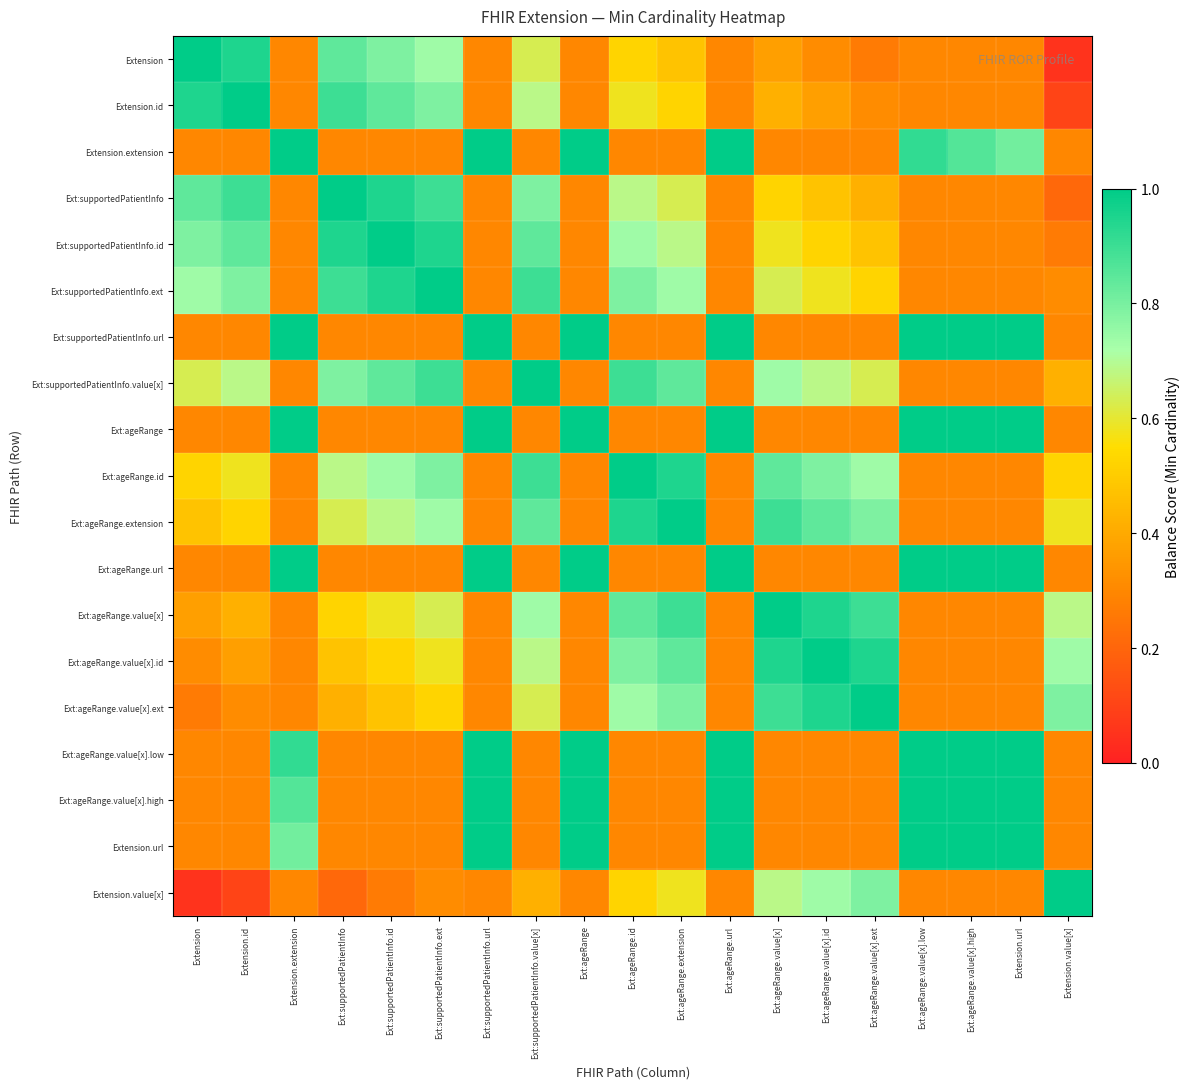

Reading left to right, list all the values displayed in this chart.

Extension: Extension=1.0	Extension.id=0.9	Extension.extension=0.3	Ext:supportedPatientInfo=0.8	Ext:supportedPatientInfo.id=0.8	Ext:supportedPatientInfo.ext=0.7	Ext:supportedPatientInfo.url=0.3	Ext:supportedPatientInfo.value[x]=0.6	Ext:ageRange=0.3	Ext:ageRange.id=0.5	Ext:ageRange.extension=0.5	Ext:ageRange.url=0.3	Ext:ageRange.value[x]=0.4	Ext:ageRange.value[x].id=0.3	Ext:ageRange.value[x].ext=0.3	Ext:ageRange.value[x].low=0.3	Ext:ageRange.value[x].high=0.3	Extension.url=0.3	Extension.value[x]=0.1
Extension.id: Extension=0.9	Extension.id=1.0	Extension.extension=0.3	Ext:supportedPatientInfo=0.9	Ext:supportedPatientInfo.id=0.8	Ext:supportedPatientInfo.ext=0.8	Ext:supportedPatientInfo.url=0.3	Ext:supportedPatientInfo.value[x]=0.7	Ext:ageRange=0.3	Ext:ageRange.id=0.6	Ext:ageRange.extension=0.5	Ext:ageRange.url=0.3	Ext:ageRange.value[x]=0.4	Ext:ageRange.value[x].id=0.4	Ext:ageRange.value[x].ext=0.3	Ext:ageRange.value[x].low=0.3	Ext:ageRange.value[x].high=0.3	Extension.url=0.3	Extension.value[x]=0.1
Extension.extension: Extension=0.3	Extension.id=0.3	Extension.extension=1.6	Ext:supportedPatientInfo=0.3	Ext:supportedPatientInfo.id=0.3	Ext:supportedPatientInfo.ext=0.3	Ext:supportedPatientInfo.url=1.4	Ext:supportedPatientInfo.value[x]=0.3	Ext:ageRange=1.3	Ext:ageRange.id=0.3	Ext:ageRange.extension=0.3	Ext:ageRange.url=1.1	Ext:ageRange.value[x]=0.3	Ext:ageRange.value[x].id=0.3	Ext:ageRange.value[x].ext=0.3	Ext:ageRange.value[x].low=0.9	Ext:ageRange.value[x].high=0.9	Extension.url=0.8	Extension.value[x]=0.3
Ext:supportedPatientInfo: Extension=0.8	Extension.id=0.9	Extension.extension=0.3	Ext:supportedPatientInfo=1.0	Ext:supportedPatientInfo.id=0.9	Ext:supportedPatientInfo.ext=0.9	Ext:supportedPatientInfo.url=0.3	Ext:supportedPatientInfo.value[x]=0.8	Ext:ageRange=0.3	Ext:ageRange.id=0.7	Ext:ageRange.extension=0.6	Ext:ageRange.url=0.3	Ext:ageRange.value[x]=0.5	Ext:ageRange.value[x].id=0.5	Ext:ageRange.value[x].ext=0.4	Ext:ageRange.value[x].low=0.3	Ext:ageRange.value[x].high=0.3	Extension.url=0.3	Extension.value[x]=0.2
Ext:supportedPatientInfo.id: Extension=0.8	Extension.id=0.8	Extension.extension=0.3	Ext:supportedPatientInfo=0.9	Ext:supportedPatientInfo.id=1.0	Ext:supportedPatientInfo.ext=0.9	Ext:supportedPatientInfo.url=0.3	Ext:supportedPatientInfo.value[x]=0.8	Ext:ageRange=0.3	Ext:ageRange.id=0.7	Ext:ageRange.extension=0.7	Ext:ageRange.url=0.3	Ext:ageRange.value[x]=0.6	Ext:ageRange.value[x].id=0.5	Ext:ageRange.value[x].ext=0.5	Ext:ageRange.value[x].low=0.3	Ext:ageRange.value[x].high=0.3	Extension.url=0.3	Extension.value[x]=0.3
Ext:supportedPatientInfo.ext: Extension=0.7	Extension.id=0.8	Extension.extension=0.3	Ext:supportedPatientInfo=0.9	Ext:supportedPatientInfo.id=0.9	Ext:supportedPatientInfo.ext=1.0	Ext:supportedPatientInfo.url=0.3	Ext:supportedPatientInfo.value[x]=0.9	Ext:ageRange=0.3	Ext:ageRange.id=0.8	Ext:ageRange.extension=0.7	Ext:ageRange.url=0.3	Ext:ageRange.value[x]=0.6	Ext:ageRange.value[x].id=0.6	Ext:ageRange.value[x].ext=0.5	Ext:ageRange.value[x].low=0.3	Ext:ageRange.value[x].high=0.3	Extension.url=0.3	Extension.value[x]=0.3
Ext:supportedPatientInfo.url: Extension=0.3	Extension.id=0.3	Extension.extension=1.4	Ext:supportedPatientInfo=0.3	Ext:supportedPatientInfo.id=0.3	Ext:supportedPatientInfo.ext=0.3	Ext:supportedPatientInfo.url=1.6	Ext:supportedPatientInfo.value[x]=0.3	Ext:ageRange=1.5	Ext:ageRange.id=0.3	Ext:ageRange.extension=0.3	Ext:ageRange.url=1.3	Ext:ageRange.value[x]=0.3	Ext:ageRange.value[x].id=0.3	Ext:ageRange.value[x].ext=0.3	Ext:ageRange.value[x].low=1.1	Ext:ageRange.value[x].high=1.1	Extension.url=1.0	Extension.value[x]=0.3
Ext:supportedPatientInfo.value[x]: Extension=0.6	Extension.id=0.7	Extension.extension=0.3	Ext:supportedPatientInfo=0.8	Ext:supportedPatientInfo.id=0.8	Ext:supportedPatientInfo.ext=0.9	Ext:supportedPatientInfo.url=0.3	Ext:supportedPatientInfo.value[x]=1.0	Ext:ageRange=0.3	Ext:ageRange.id=0.9	Ext:ageRange.extension=0.8	Ext:ageRange.url=0.3	Ext:ageRange.value[x]=0.7	Ext:ageRange.value[x].id=0.7	Ext:ageRange.value[x].ext=0.6	Ext:ageRange.value[x].low=0.3	Ext:ageRange.value[x].high=0.3	Extension.url=0.3	Extension.value[x]=0.4
Ext:ageRange: Extension=0.3	Extension.id=0.3	Extension.extension=1.3	Ext:supportedPatientInfo=0.3	Ext:supportedPatientInfo.id=0.3	Ext:supportedPatientInfo.ext=0.3	Ext:supportedPatientInfo.url=1.5	Ext:supportedPatientInfo.value[x]=0.3	Ext:ageRange=1.6	Ext:ageRange.id=0.3	Ext:ageRange.extension=0.3	Ext:ageRange.url=1.4	Ext:ageRange.value[x]=0.3	Ext:ageRange.value[x].id=0.3	Ext:ageRange.value[x].ext=0.3	Ext:ageRange.value[x].low=1.2	Ext:ageRange.value[x].high=1.2	Extension.url=1.1	Extension.value[x]=0.3
Ext:ageRange.id: Extension=0.5	Extension.id=0.6	Extension.extension=0.3	Ext:supportedPatientInfo=0.7	Ext:supportedPatientInfo.id=0.7	Ext:supportedPatientInfo.ext=0.8	Ext:supportedPatientInfo.url=0.3	Ext:supportedPatientInfo.value[x]=0.9	Ext:ageRange=0.3	Ext:ageRange.id=1.0	Ext:ageRange.extension=0.9	Ext:ageRange.url=0.3	Ext:ageRange.value[x]=0.8	Ext:ageRange.value[x].id=0.8	Ext:ageRange.value[x].ext=0.7	Ext:ageRange.value[x].low=0.3	Ext:ageRange.value[x].high=0.3	Extension.url=0.3	Extension.value[x]=0.5
Ext:ageRange.extension: Extension=0.5	Extension.id=0.5	Extension.extension=0.3	Ext:supportedPatientInfo=0.6	Ext:supportedPatientInfo.id=0.7	Ext:supportedPatientInfo.ext=0.7	Ext:supportedPatientInfo.url=0.3	Ext:supportedPatientInfo.value[x]=0.8	Ext:ageRange=0.3	Ext:ageRange.id=0.9	Ext:ageRange.extension=1.0	Ext:ageRange.url=0.3	Ext:ageRange.value[x]=0.9	Ext:ageRange.value[x].id=0.8	Ext:ageRange.value[x].ext=0.8	Ext:ageRange.value[x].low=0.3	Ext:ageRange.value[x].high=0.3	Extension.url=0.3	Extension.value[x]=0.6
Ext:ageRange.url: Extension=0.3	Extension.id=0.3	Extension.extension=1.1	Ext:supportedPatientInfo=0.3	Ext:supportedPatientInfo.id=0.3	Ext:supportedPatientInfo.ext=0.3	Ext:supportedPatientInfo.url=1.3	Ext:supportedPatientInfo.value[x]=0.3	Ext:ageRange=1.4	Ext:ageRange.id=0.3	Ext:ageRange.extension=0.3	Ext:ageRange.url=1.6	Ext:ageRange.value[x]=0.3	Ext:ageRange.value[x].id=0.3	Ext:ageRange.value[x].ext=0.3	Ext:ageRange.value[x].low=1.4	Ext:ageRange.value[x].high=1.3	Extension.url=1.3	Extension.value[x]=0.3
Ext:ageRange.value[x]: Extension=0.4	Extension.id=0.4	Extension.extension=0.3	Ext:supportedPatientInfo=0.5	Ext:supportedPatientInfo.id=0.6	Ext:supportedPatientInfo.ext=0.6	Ext:supportedPatientInfo.url=0.3	Ext:supportedPatientInfo.value[x]=0.7	Ext:ageRange=0.3	Ext:ageRange.id=0.8	Ext:ageRange.extension=0.9	Ext:ageRange.url=0.3	Ext:ageRange.value[x]=1.0	Ext:ageRange.value[x].id=0.9	Ext:ageRange.value[x].ext=0.9	Ext:ageRange.value[x].low=0.3	Ext:ageRange.value[x].high=0.3	Extension.url=0.3	Extension.value[x]=0.7
Ext:ageRange.value[x].id: Extension=0.3	Extension.id=0.4	Extension.extension=0.3	Ext:supportedPatientInfo=0.5	Ext:supportedPatientInfo.id=0.5	Ext:supportedPatientInfo.ext=0.6	Ext:supportedPatientInfo.url=0.3	Ext:supportedPatientInfo.value[x]=0.7	Ext:ageRange=0.3	Ext:ageRange.id=0.8	Ext:ageRange.extension=0.8	Ext:ageRange.url=0.3	Ext:ageRange.value[x]=0.9	Ext:ageRange.value[x].id=1.0	Ext:ageRange.value[x].ext=0.9	Ext:ageRange.value[x].low=0.3	Ext:ageRange.value[x].high=0.3	Extension.url=0.3	Extension.value[x]=0.7
Ext:ageRange.value[x].ext: Extension=0.3	Extension.id=0.3	Extension.extension=0.3	Ext:supportedPatientInfo=0.4	Ext:supportedPatientInfo.id=0.5	Ext:supportedPatientInfo.ext=0.5	Ext:supportedPatientInfo.url=0.3	Ext:supportedPatientInfo.value[x]=0.6	Ext:ageRange=0.3	Ext:ageRange.id=0.7	Ext:ageRange.extension=0.8	Ext:ageRange.url=0.3	Ext:ageRange.value[x]=0.9	Ext:ageRange.value[x].id=0.9	Ext:ageRange.value[x].ext=1.0	Ext:ageRange.value[x].low=0.3	Ext:ageRange.value[x].high=0.3	Extension.url=0.3	Extension.value[x]=0.8
Ext:ageRange.value[x].low: Extension=0.3	Extension.id=0.3	Extension.extension=0.9	Ext:supportedPatientInfo=0.3	Ext:supportedPatientInfo.id=0.3	Ext:supportedPatientInfo.ext=0.3	Ext:supportedPatientInfo.url=1.1	Ext:supportedPatientInfo.value[x]=0.3	Ext:ageRange=1.2	Ext:ageRange.id=0.3	Ext:ageRange.extension=0.3	Ext:ageRange.url=1.4	Ext:ageRange.value[x]=0.3	Ext:ageRange.value[x].id=0.3	Ext:ageRange.value[x].ext=0.3	Ext:ageRange.value[x].low=1.6	Ext:ageRange.value[x].high=1.5	Extension.url=1.5	Extension.value[x]=0.3
Ext:ageRange.value[x].high: Extension=0.3	Extension.id=0.3	Extension.extension=0.9	Ext:supportedPatientInfo=0.3	Ext:supportedPatientInfo.id=0.3	Ext:supportedPatientInfo.ext=0.3	Ext:supportedPatientInfo.url=1.1	Ext:supportedPatientInfo.value[x]=0.3	Ext:ageRange=1.2	Ext:ageRange.id=0.3	Ext:ageRange.extension=0.3	Ext:ageRange.url=1.3	Ext:ageRange.value[x]=0.3	Ext:ageRange.value[x].id=0.3	Ext:ageRange.value[x].ext=0.3	Ext:ageRange.value[x].low=1.5	Ext:ageRange.value[x].high=1.6	Extension.url=1.5	Extension.value[x]=0.3
Extension.url: Extension=0.3	Extension.id=0.3	Extension.extension=0.8	Ext:supportedPatientInfo=0.3	Ext:supportedPatientInfo.id=0.3	Ext:supportedPatientInfo.ext=0.3	Ext:supportedPatientInfo.url=1.0	Ext:supportedPatientInfo.value[x]=0.3	Ext:ageRange=1.1	Ext:ageRange.id=0.3	Ext:ageRange.extension=0.3	Ext:ageRange.url=1.3	Ext:ageRange.value[x]=0.3	Ext:ageRange.value[x].id=0.3	Ext:ageRange.value[x].ext=0.3	Ext:ageRange.value[x].low=1.5	Ext:ageRange.value[x].high=1.5	Extension.url=1.6	Extension.value[x]=0.3
Extension.value[x]: Extension=0.1	Extension.id=0.1	Extension.extension=0.3	Ext:supportedPatientInfo=0.2	Ext:supportedPatientInfo.id=0.3	Ext:supportedPatientInfo.ext=0.3	Ext:supportedPatientInfo.url=0.3	Ext:supportedPatientInfo.value[x]=0.4	Ext:ageRange=0.3	Ext:ageRange.id=0.5	Ext:ageRange.extension=0.6	Ext:ageRange.url=0.3	Ext:ageRange.value[x]=0.7	Ext:ageRange.value[x].id=0.7	Ext:ageRange.value[x].ext=0.8	Ext:ageRange.value[x].low=0.3	Ext:ageRange.value[x].high=0.3	Extension.url=0.3	Extension.value[x]=1.0